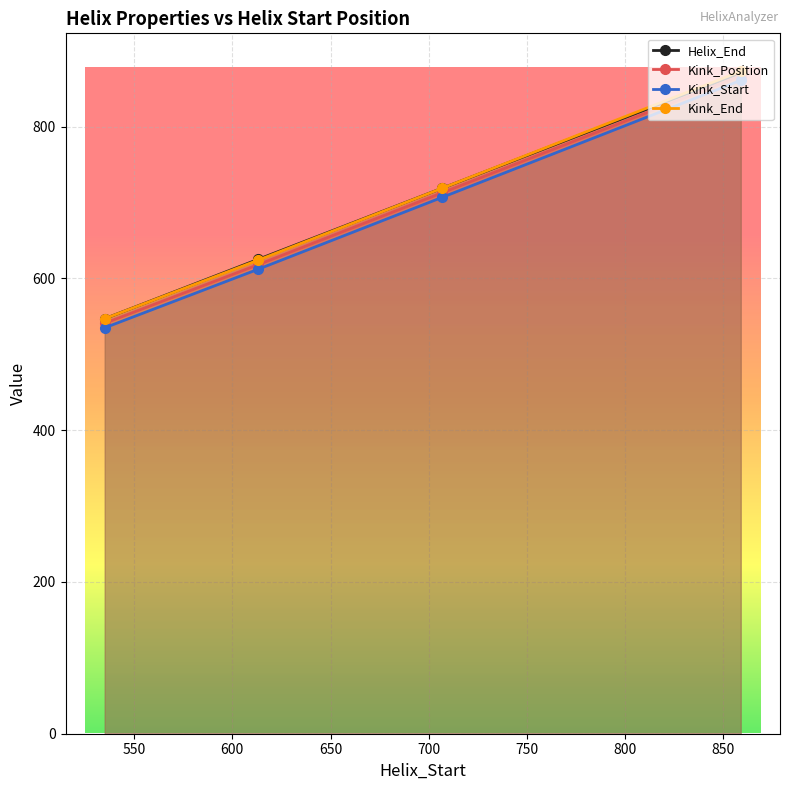

Which series has the largest total across all categories?

Kink_End